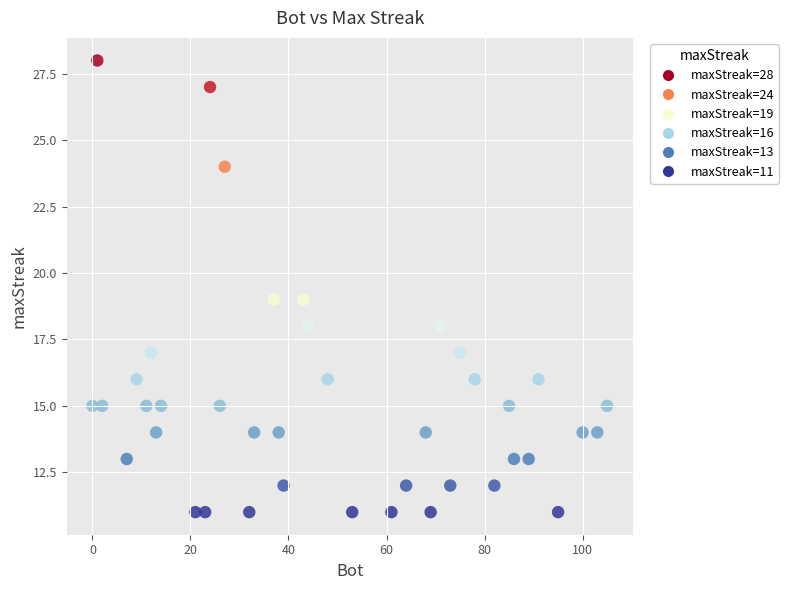

What is the range of X values (max minus min)?

105